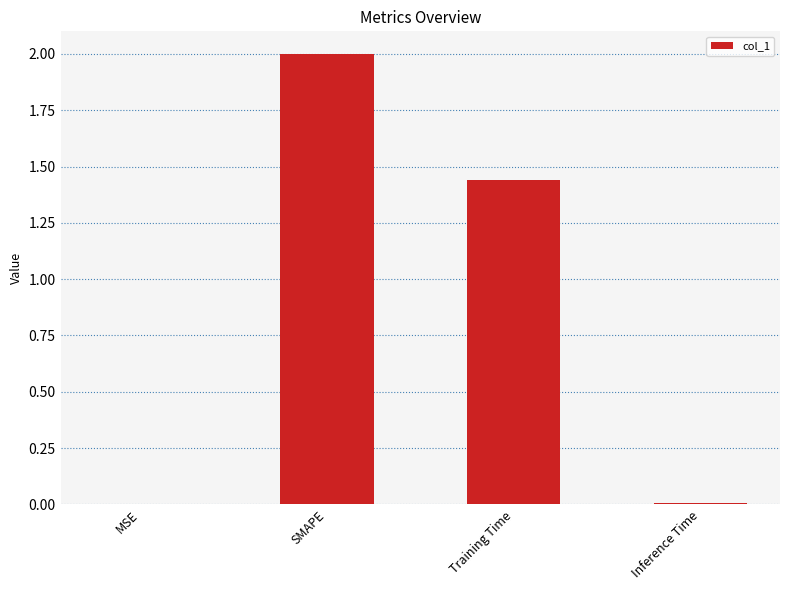

What is the greatest value displayed?

2.0